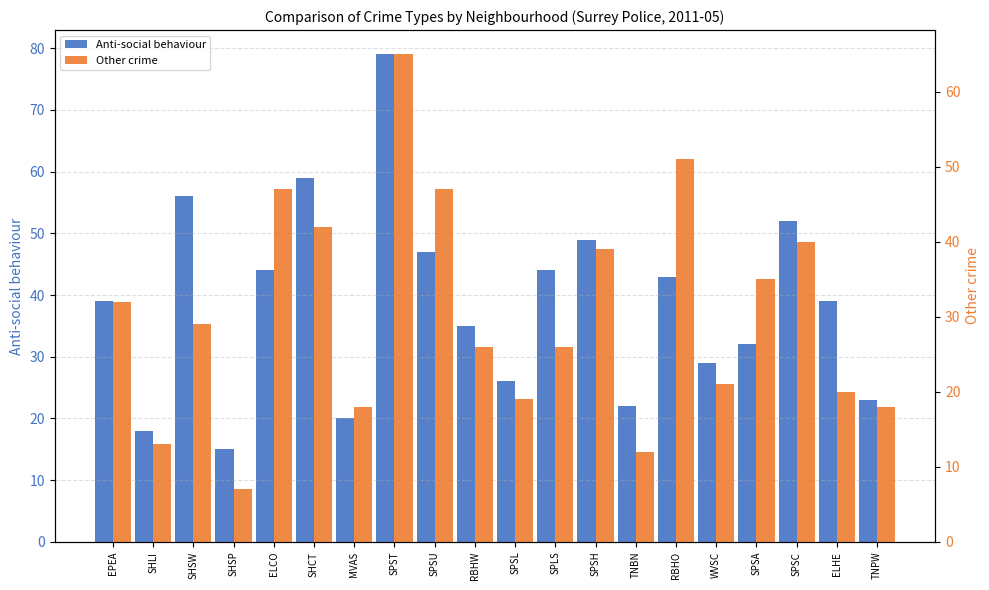

What is the value of the Other crime bar at the 5th from the left?

47